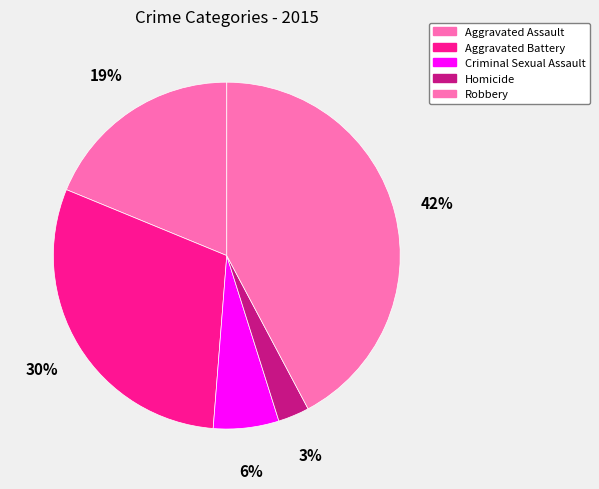

The Aggravated Battery slice represents 23% of the pie. True or false?

False